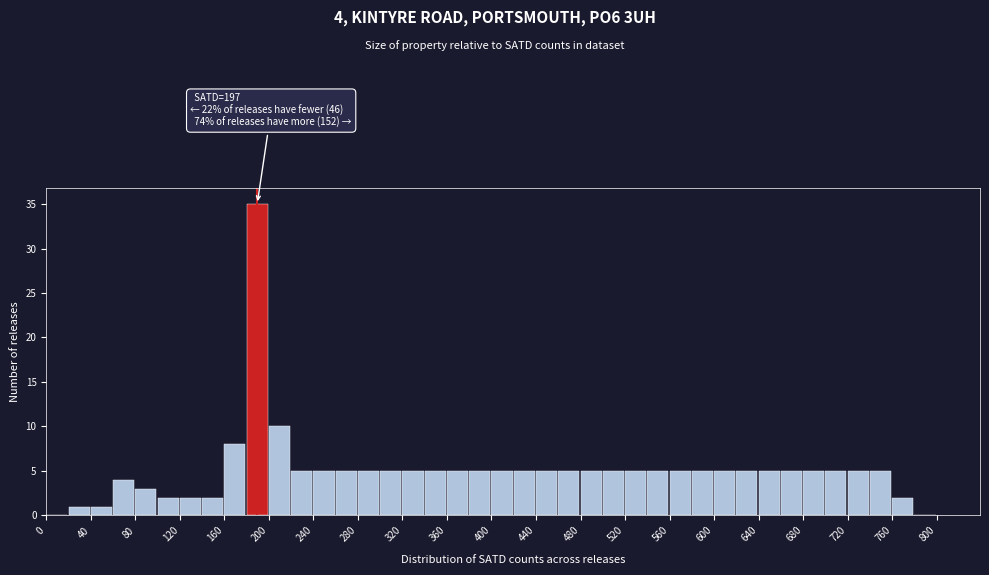

Over which range of the x-axis is the bar tallest?

180 to 200